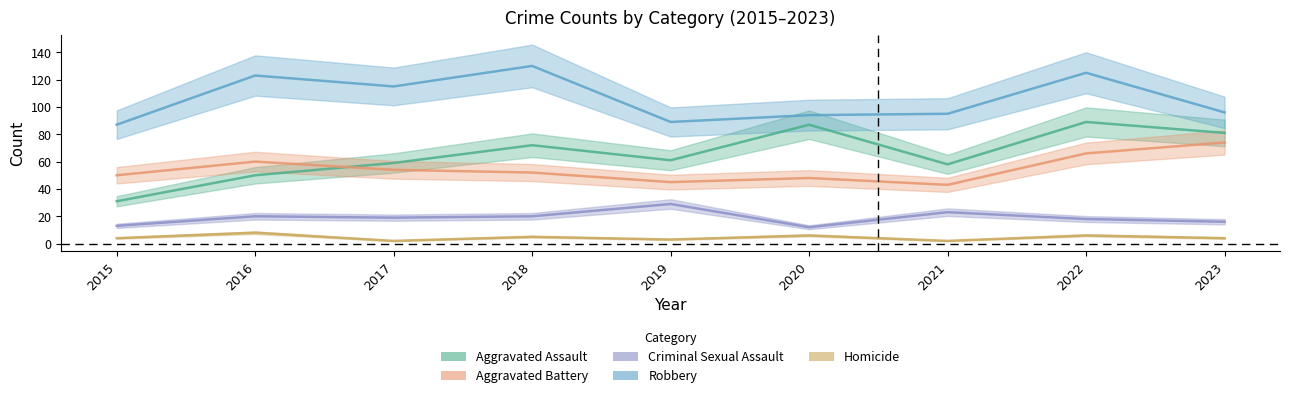

How many lines are shown in the chart?

5